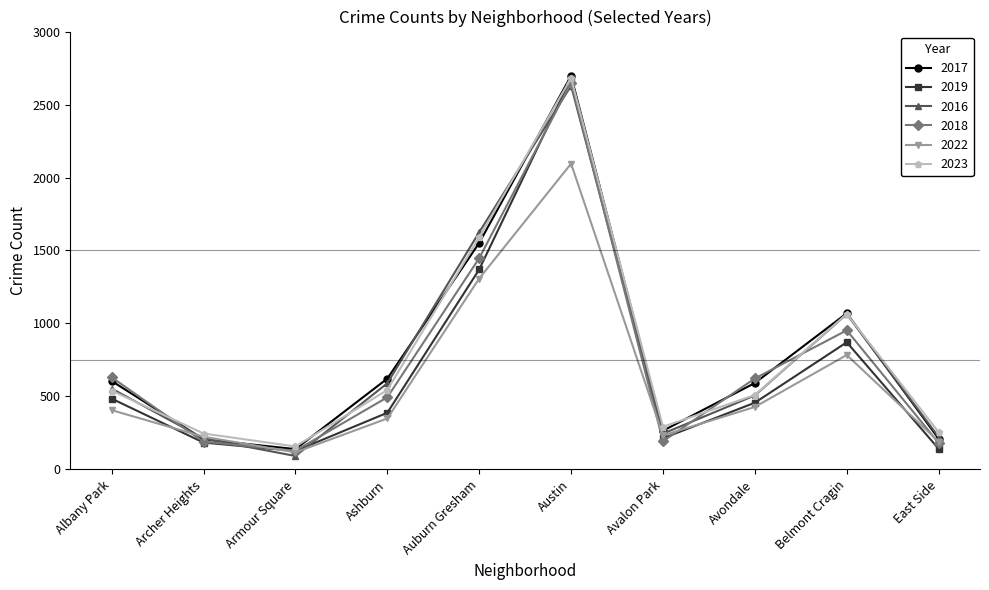

Which category has the highest value in the 2019 series?

Austin